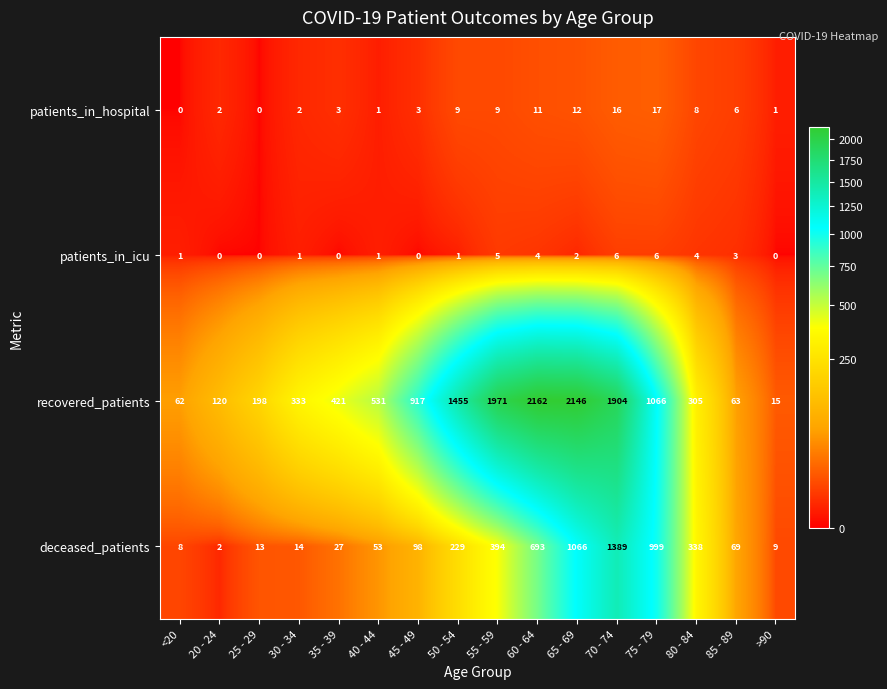

Which series has the largest range (max minus min)?

recovered_patients